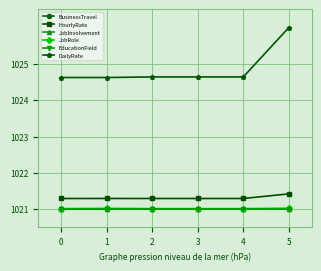

At which category is the sum across all series the highest?

5